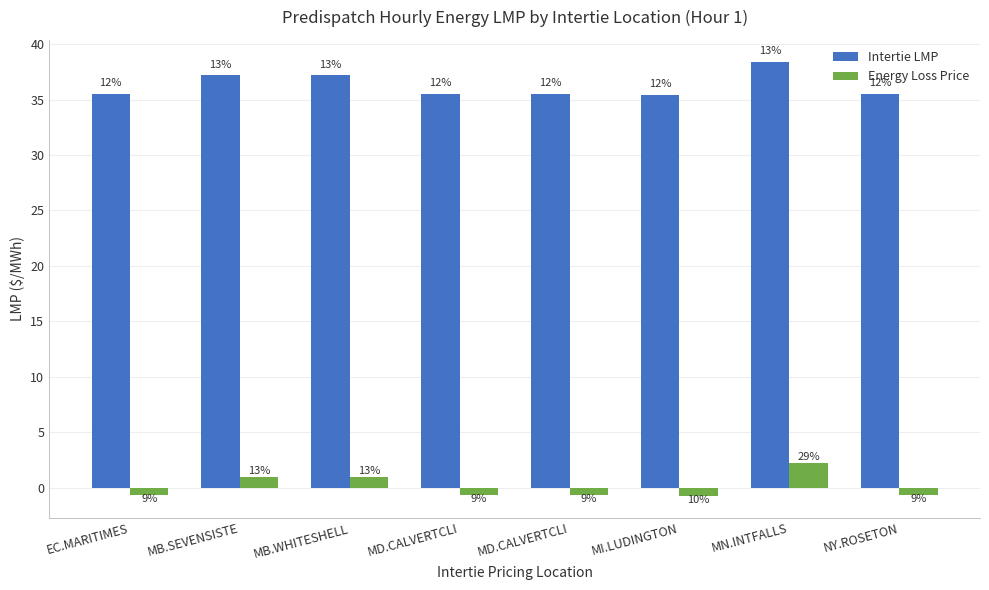

What are all the series names shown in the legend?

Intertie LMP, Energy Loss Price